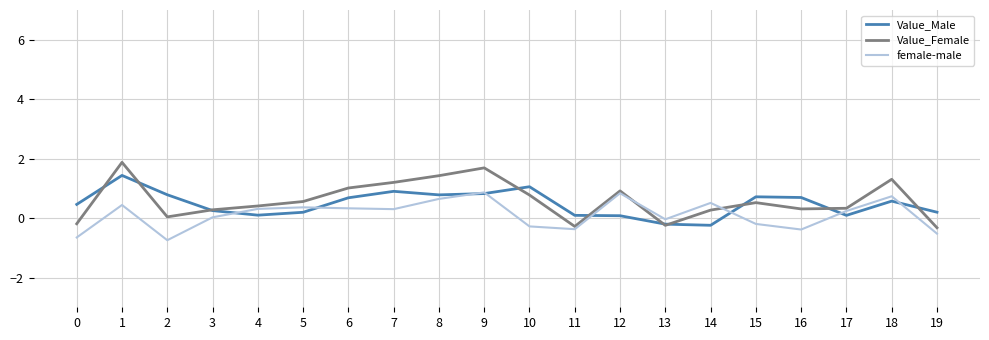

Read the Value_Male value at 13.

-0.2